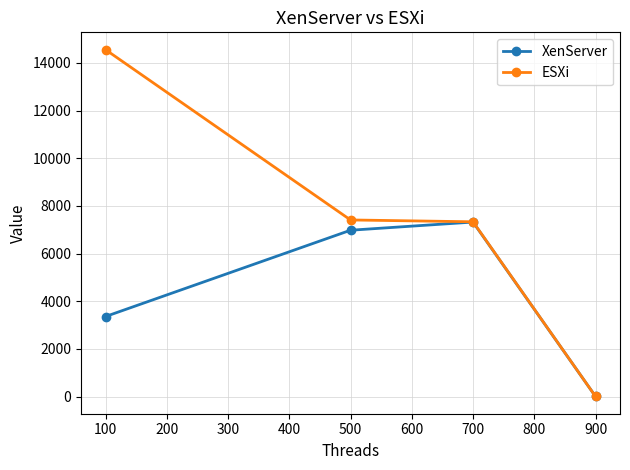

At which label does ESXi reach its minimum?

900